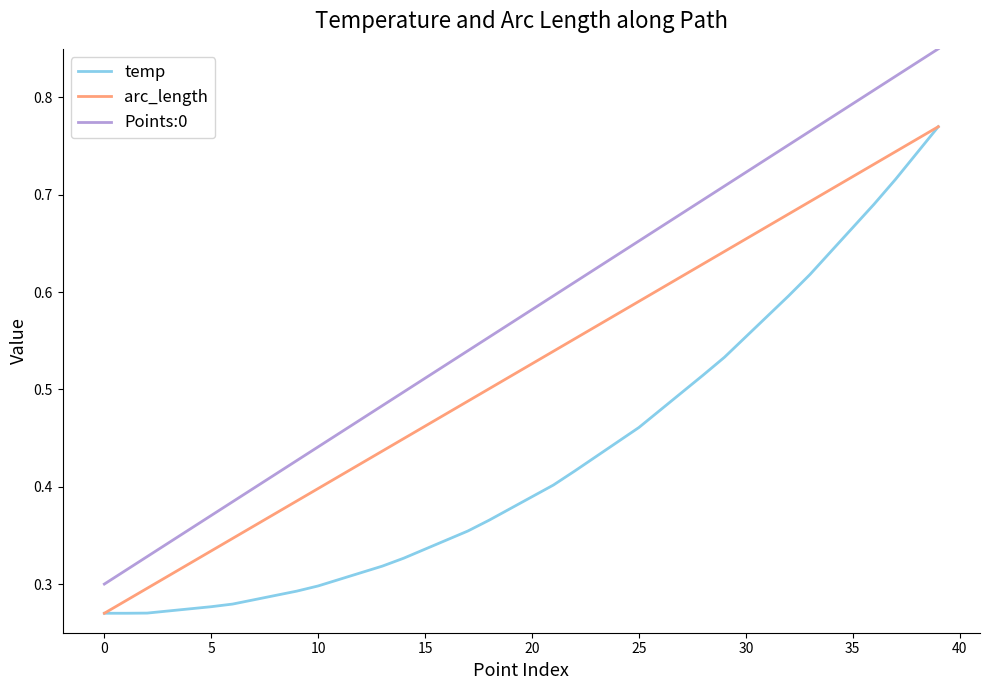

True or false: arc_length and Points:0 cross at least once.

False